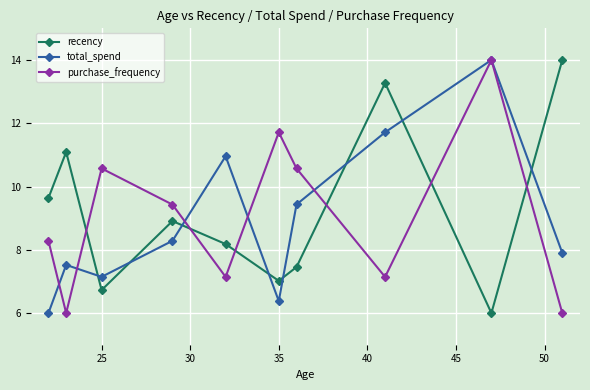

Rank the series by their average value, from lowest to highest.

total_spend, purchase_frequency, recency